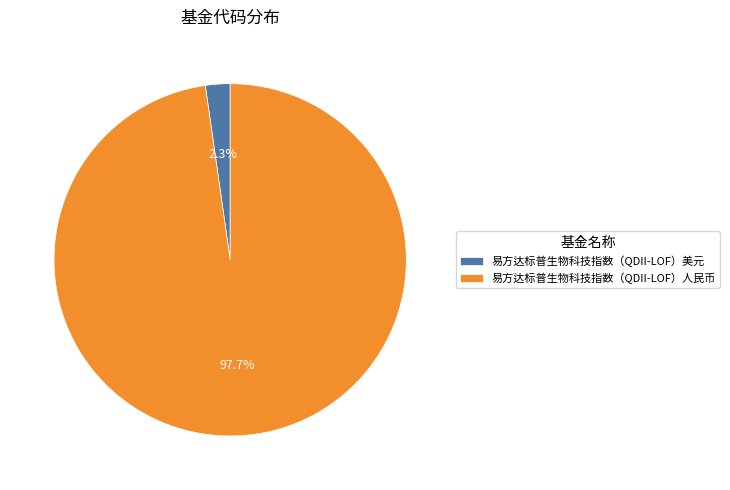

Does any single category account for the majority?

Yes